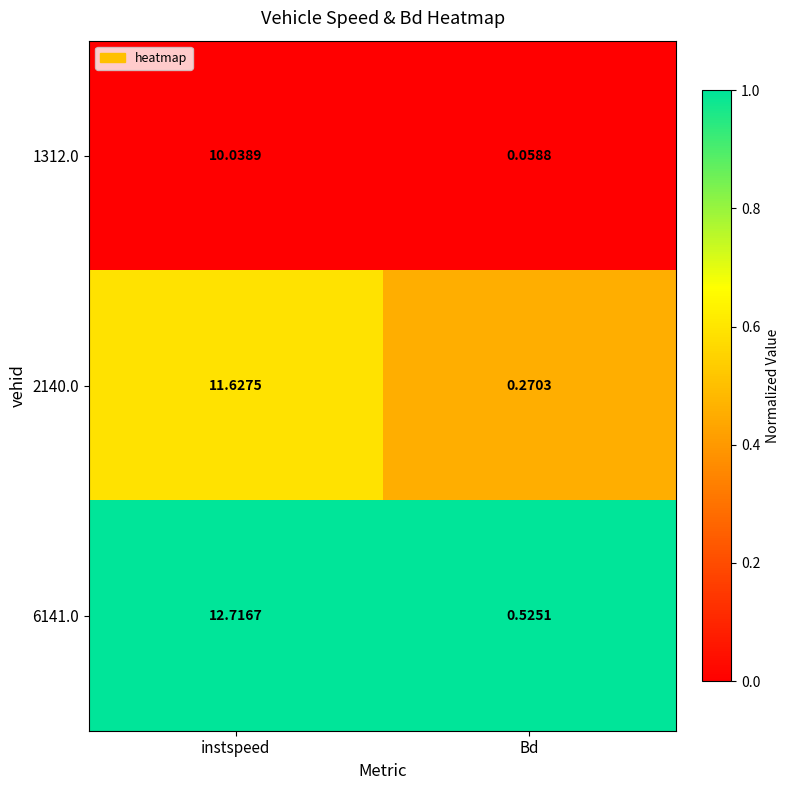

Which category has the highest value in the 6141.0 series?

instspeed